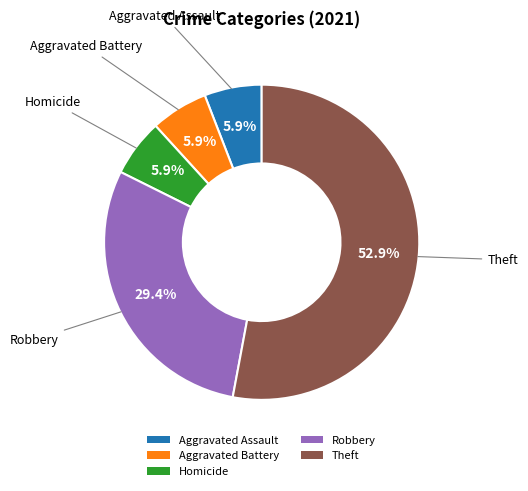

To the nearest percent, what portion does Theft represent?

53%